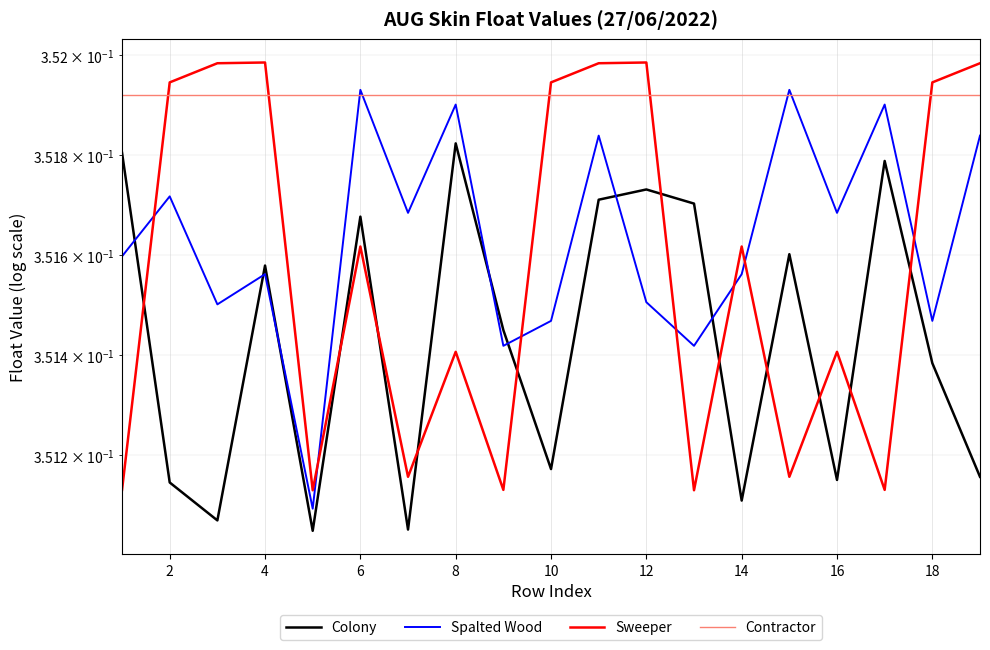

True or false: Sweeper has more than 1 interior local peaks.

True